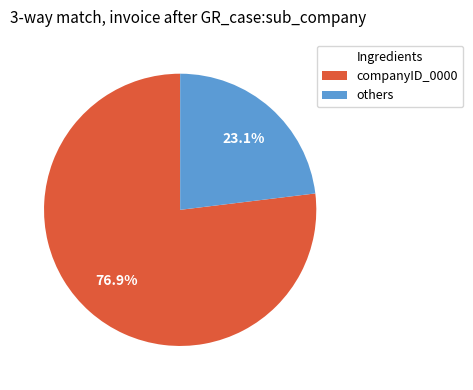

Rank the categories by value from highest to lowest.

companyID_0000, others